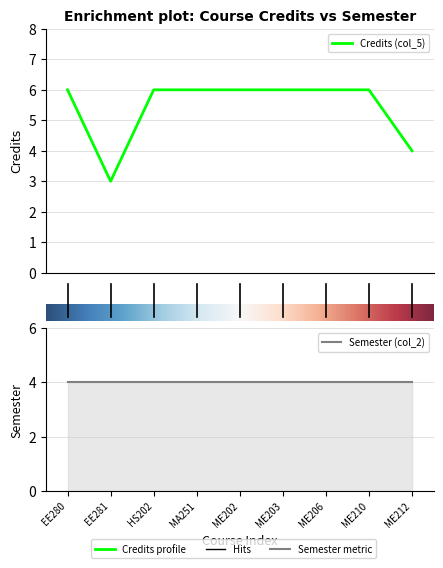

What is the sum of all values?

49